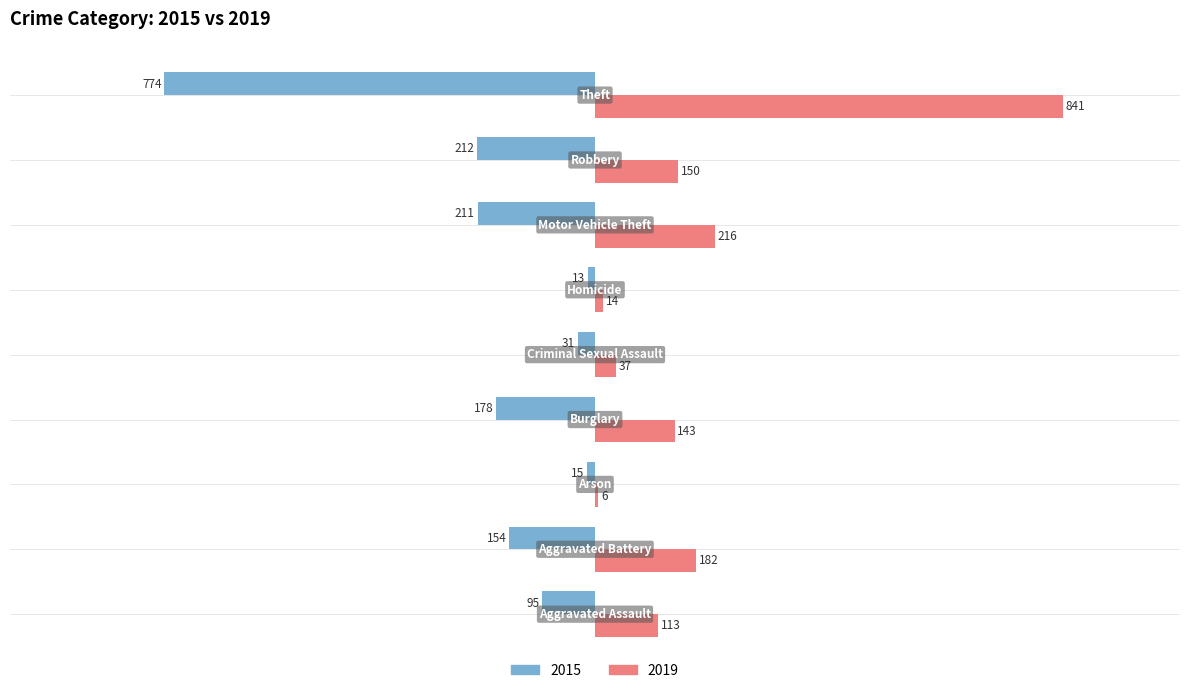

Which series has the largest total across all categories?

2019